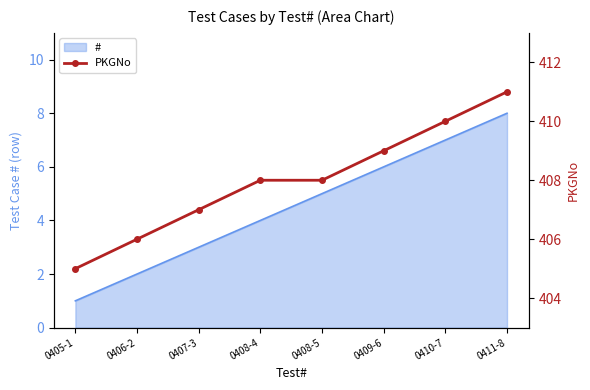

How many values are below 408?

3